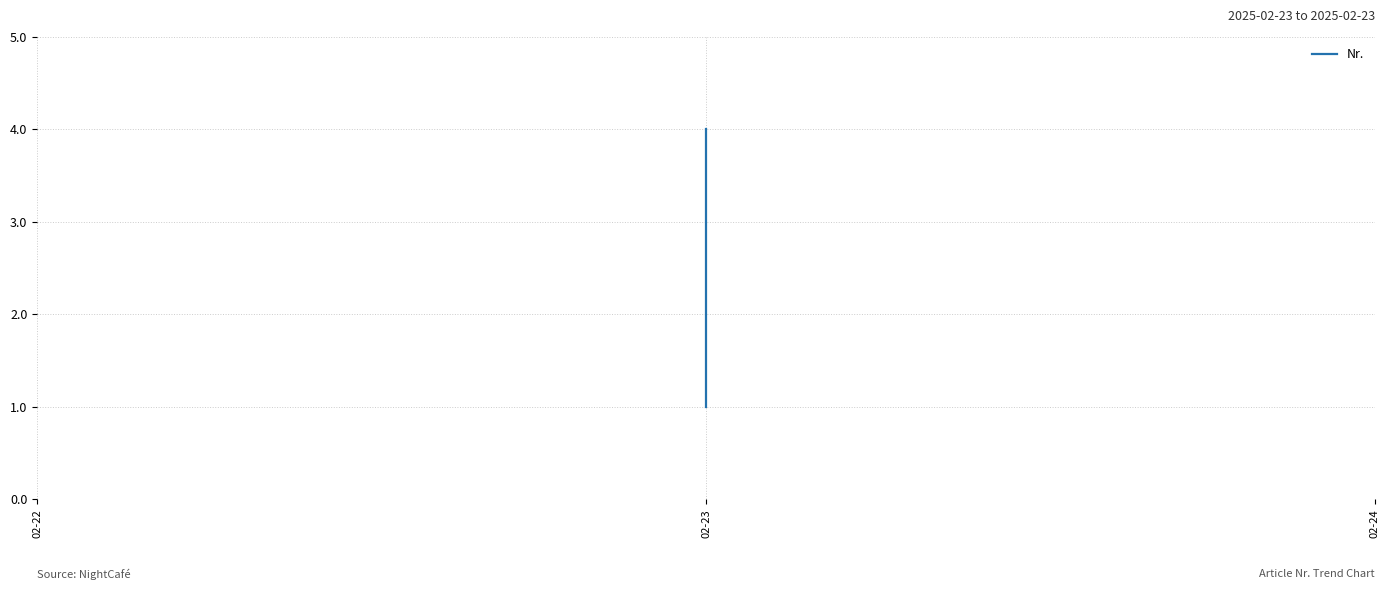

Count the values in the range 2 to 4.

3